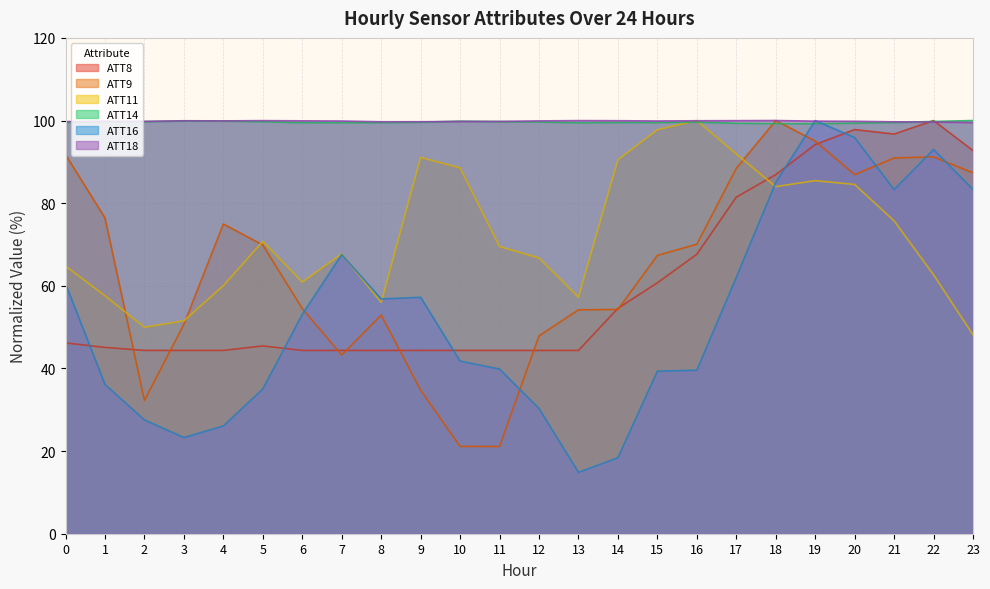

What is the value of the ATT9 point at the 24th from the left?

87.4